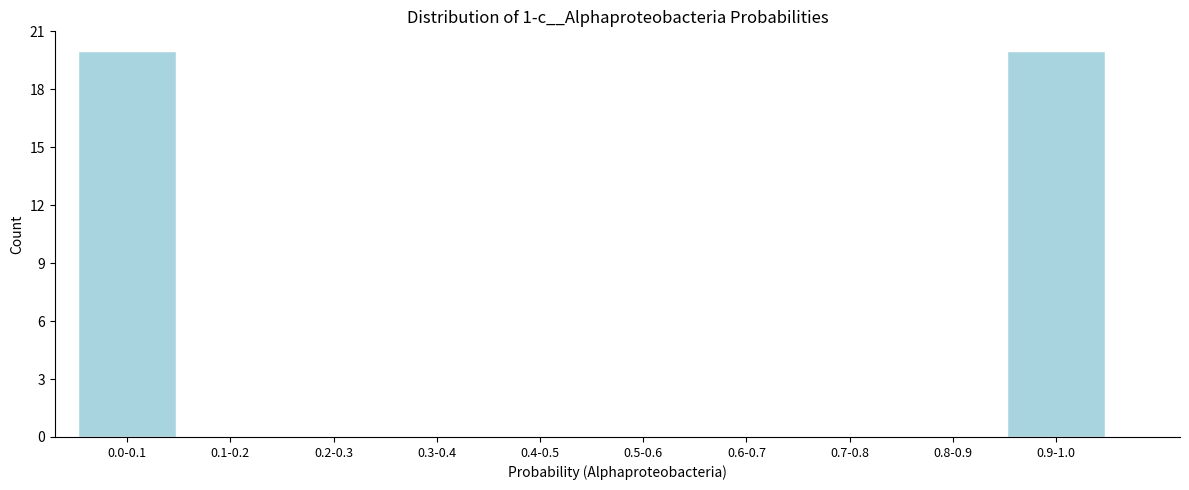

Reading left to right, extract all data points from this chart.

0.0-0.1=20	0.1-0.2=0	0.2-0.3=0	0.3-0.4=0	0.4-0.5=0	0.5-0.6=0	0.6-0.7=0	0.7-0.8=0	0.8-0.9=0	0.9-1.0=20